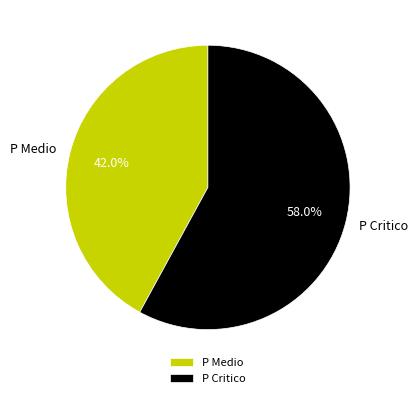

How many segments does this pie chart have?

2